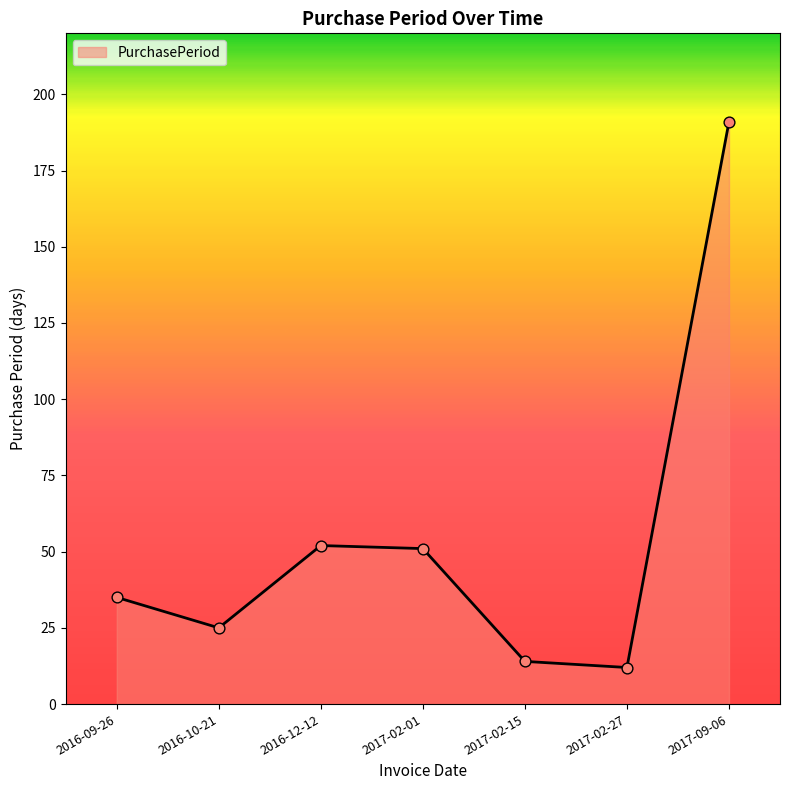

What is the change in value from 2016-10-21 to 2017-02-01?

+26